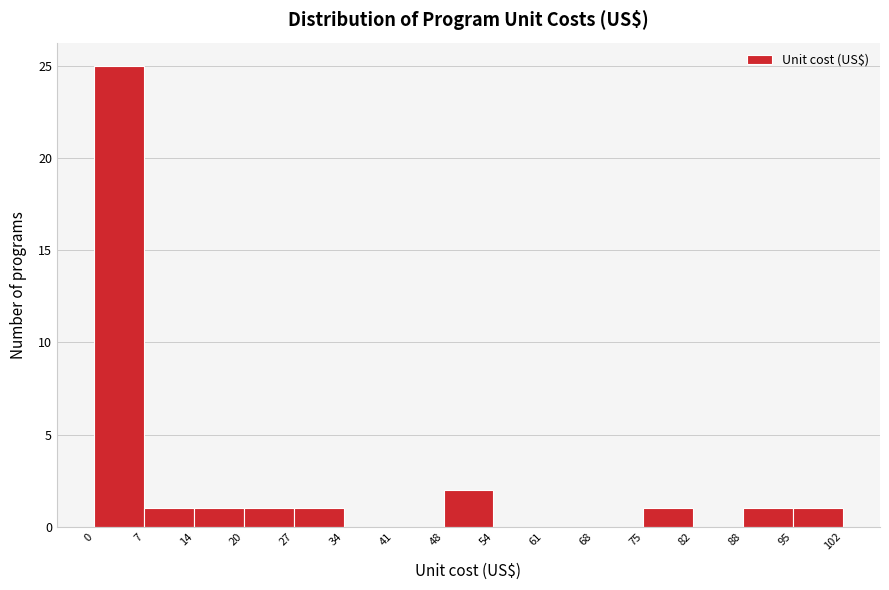

Over which range of the x-axis is the bar tallest?

0 to 7